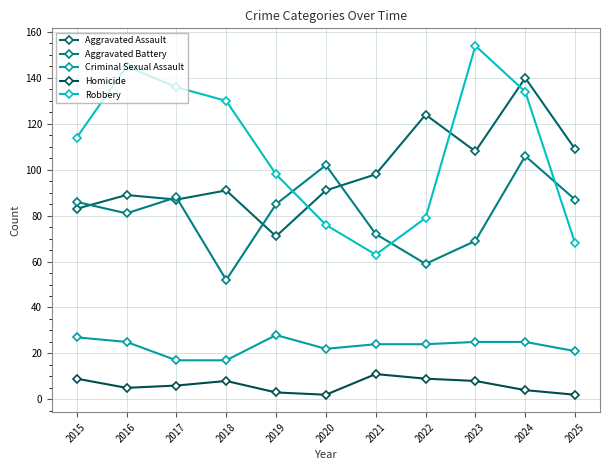

True or false: Homicide and Aggravated Assault intersect in this chart.

False